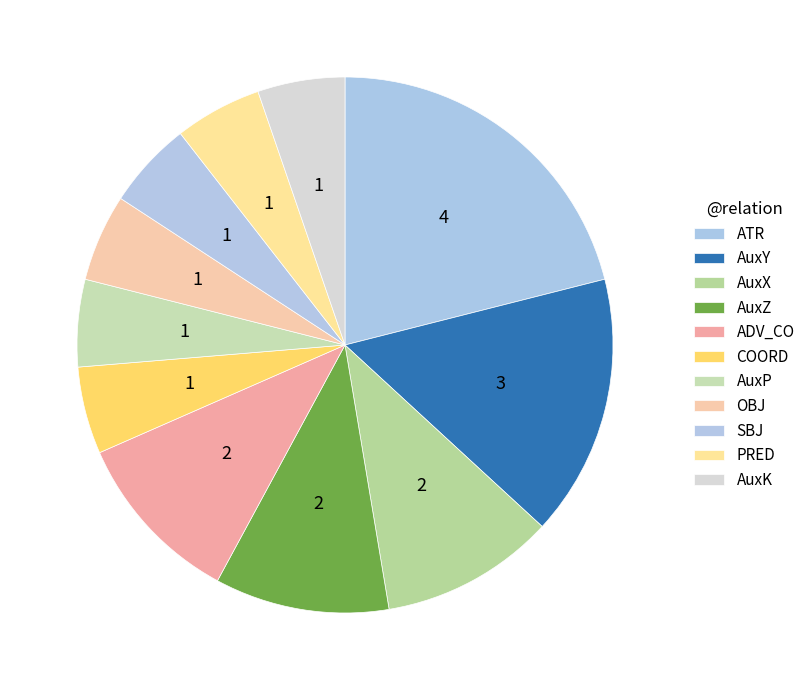

How many segments does this pie chart have?

11